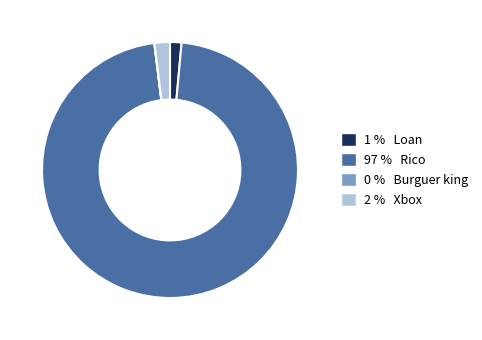

What is the ratio of the value at 97 % Rico to the value at 1 % Loan?

66.7